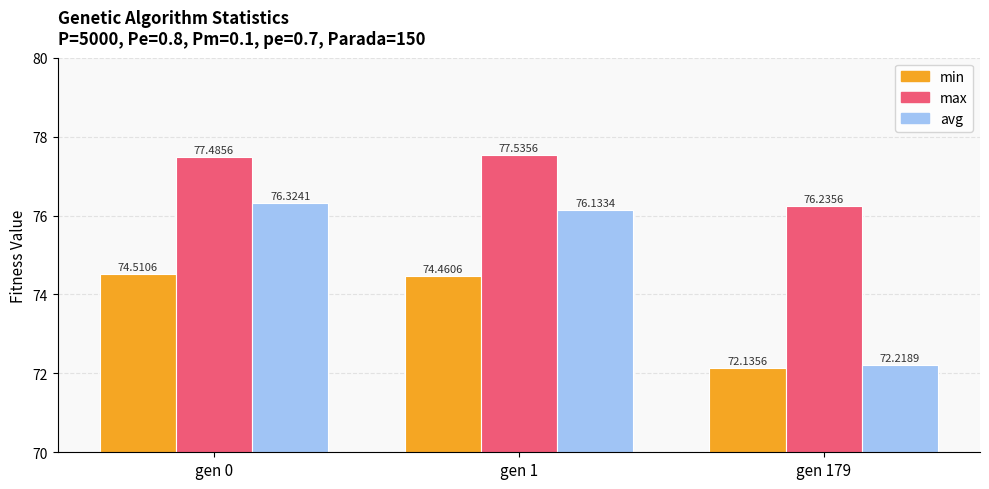

Between gen 1 and gen 179, which series saw the biggest shift?

avg